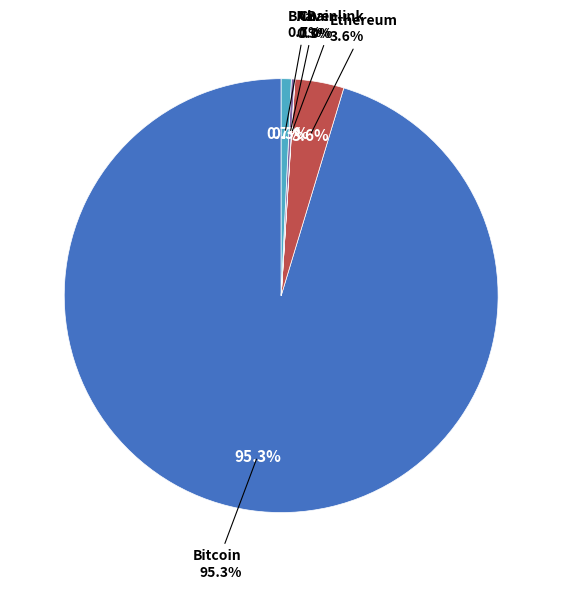

What is the change in value from Chainlink to BNB?

+867.6